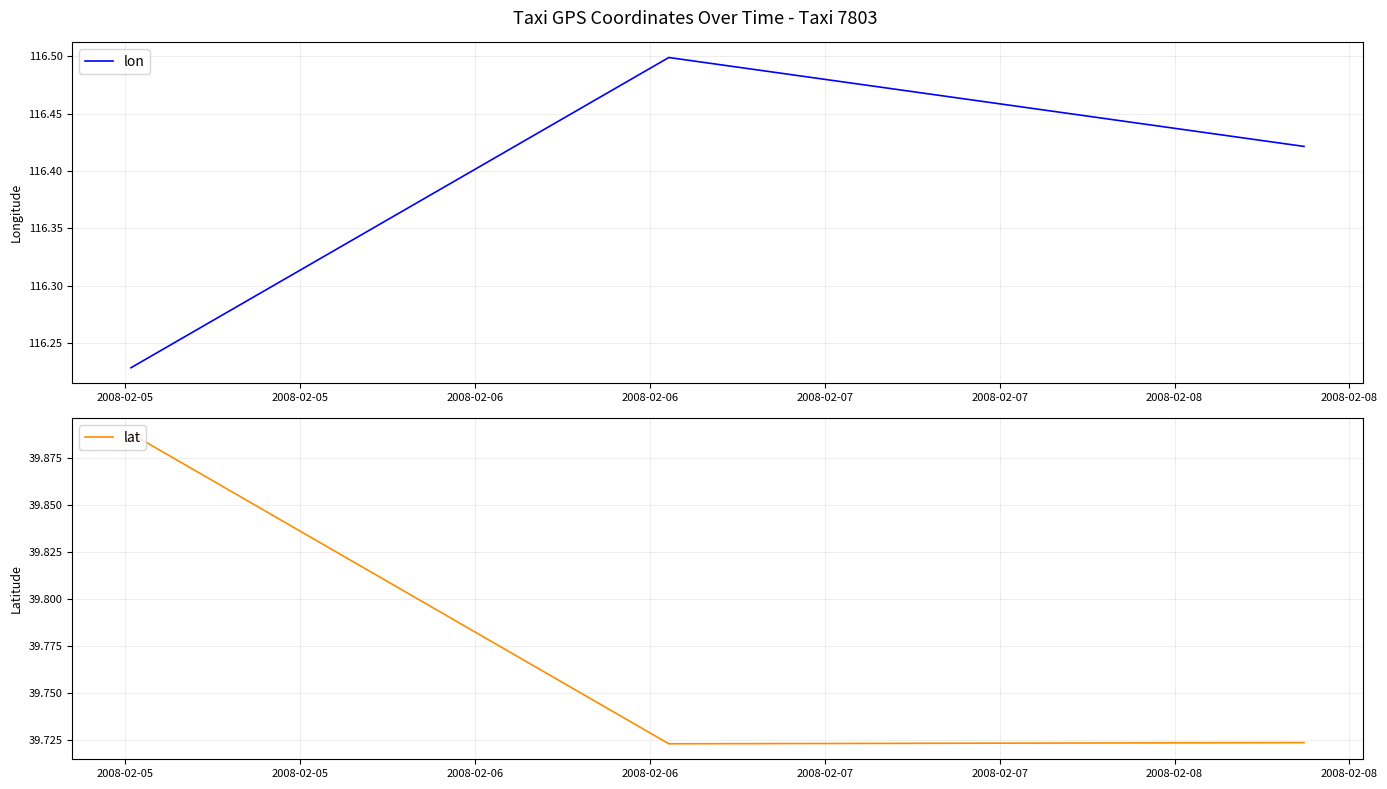

True or false: lat has more than 2 interior local peaks.

False